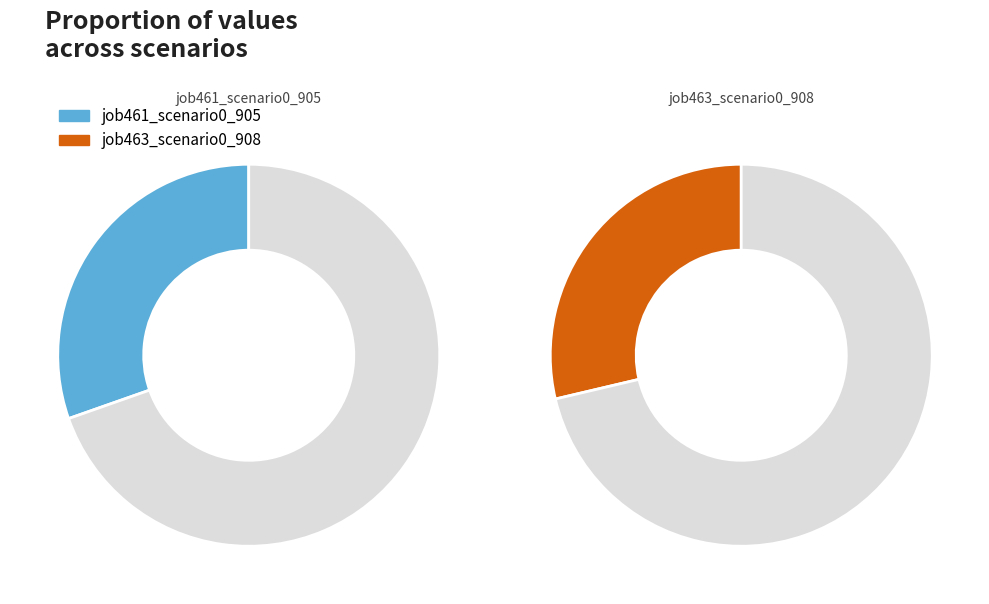

Does any single category account for the majority?

No